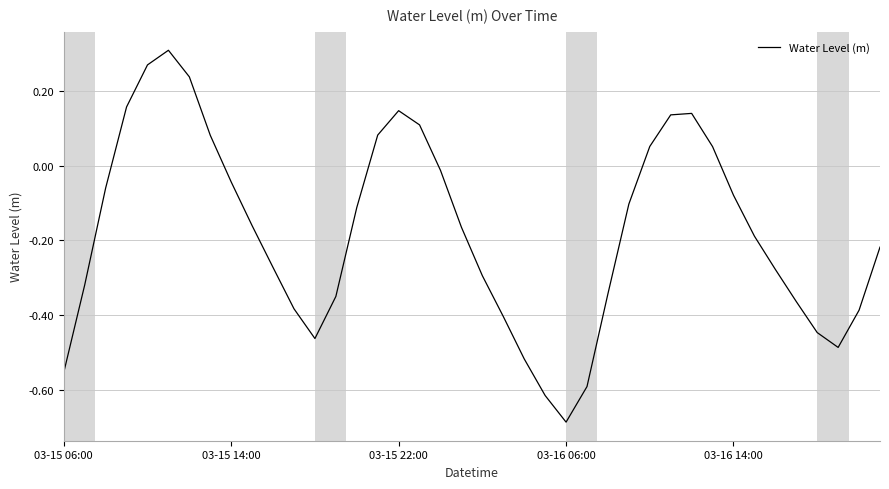

How many lines are shown in the chart?

1